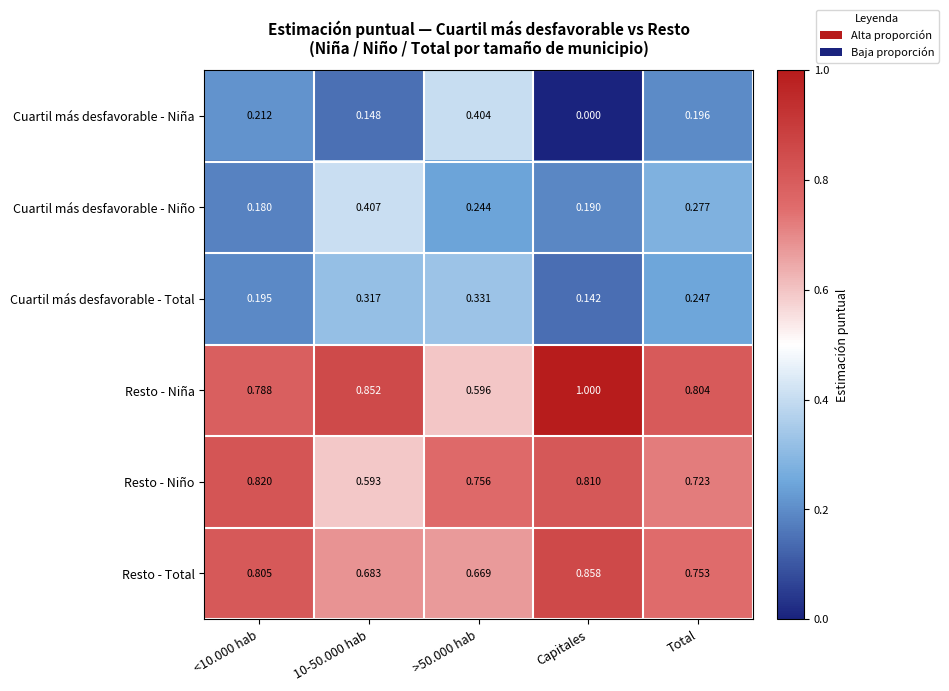

At which label does Cuartil más desfavorable - Total reach its minimum?

Capitales